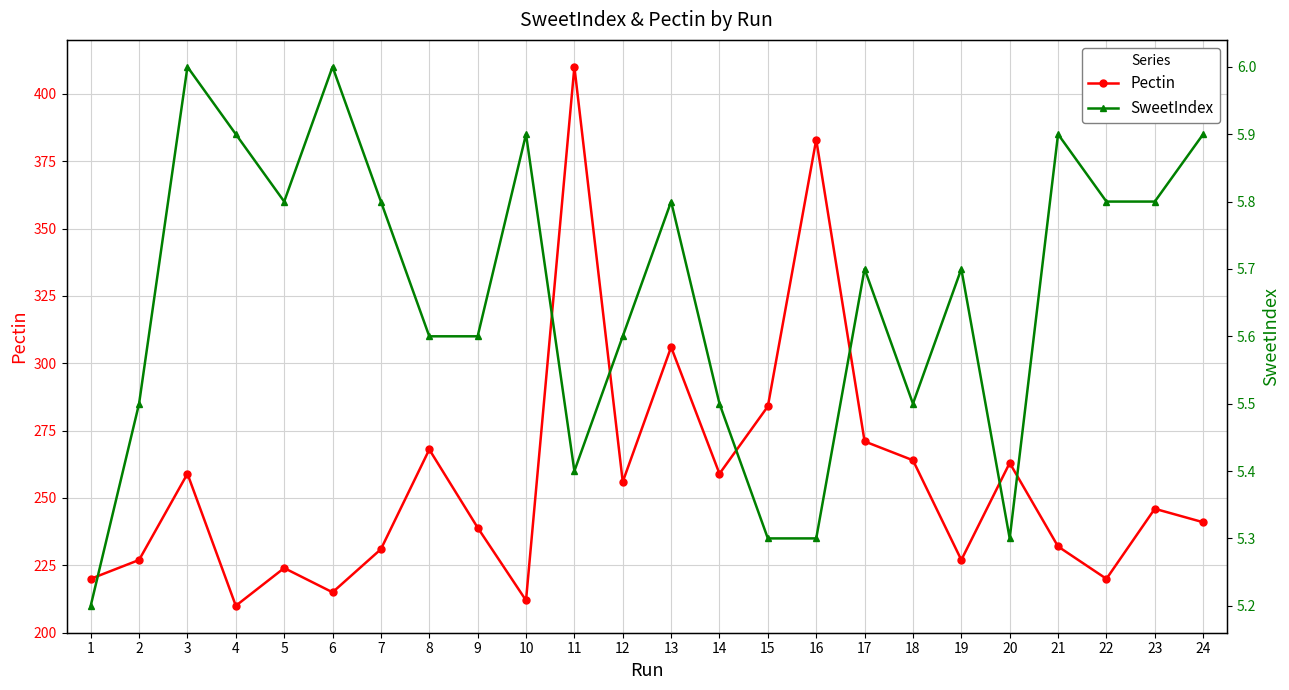

Is it true that SweetIndex equals 7.6 at 5?

False